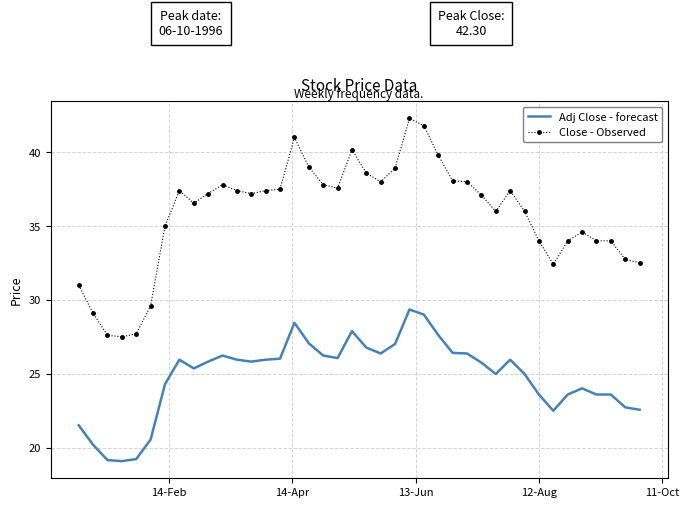

What is the difference between the maximum and minimum values in the Close - Observed series?

14.8